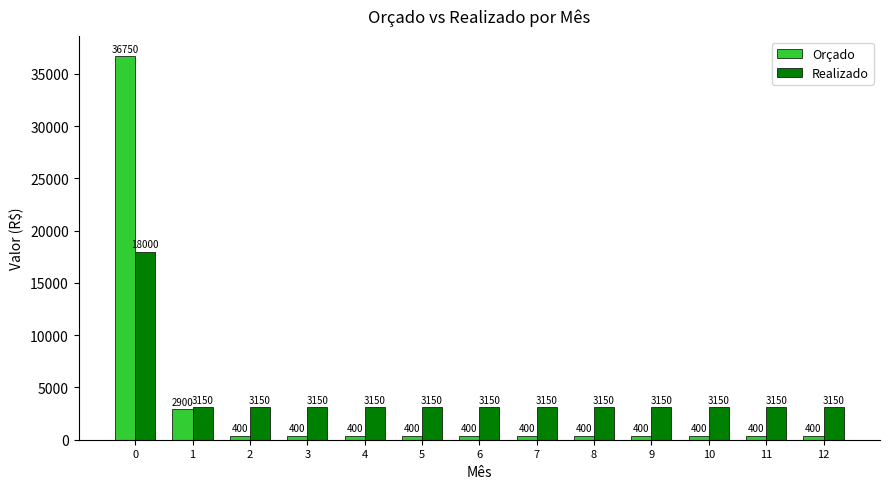

True or false: Orçado has a value of 400 at 5.

True